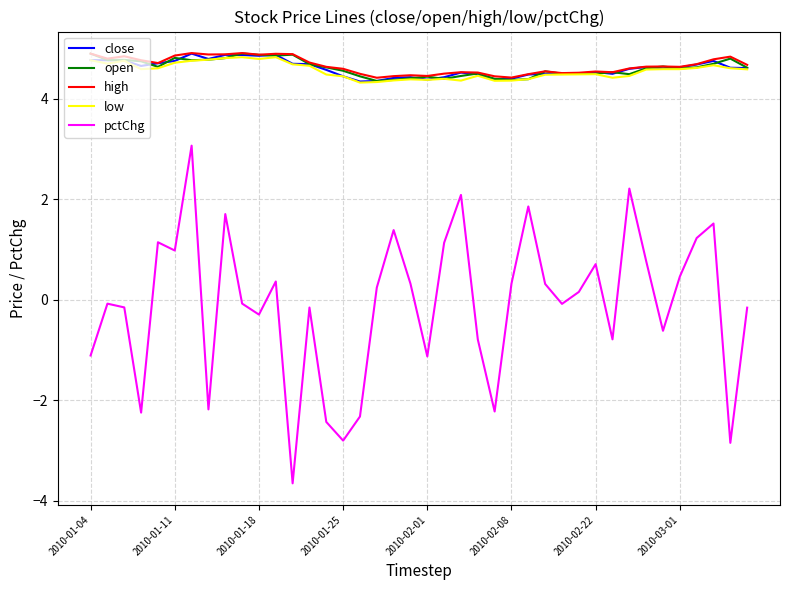

True or false: open and pctChg intersect in this chart.

False